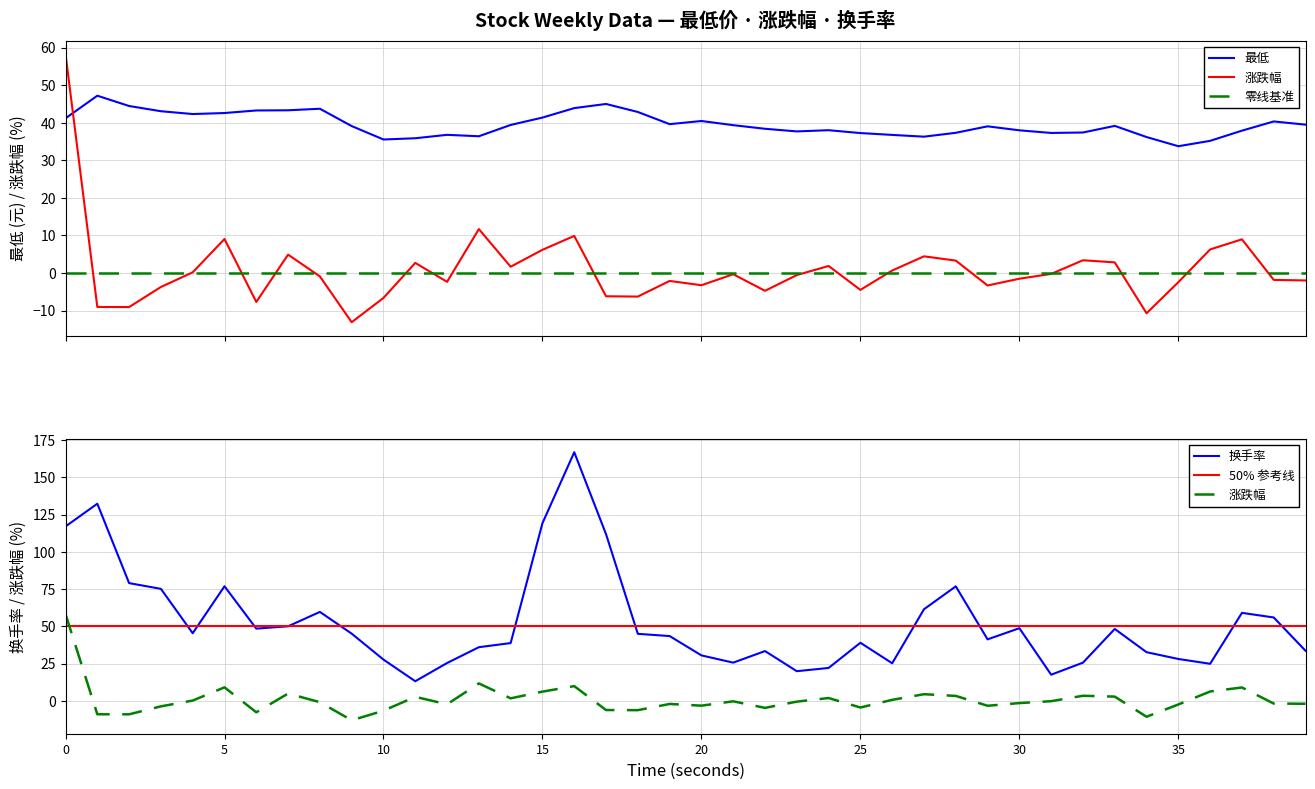

Is the value of 最低 at 2023-08-25 greater than the value of 换手率 at 2023-09-01?

No